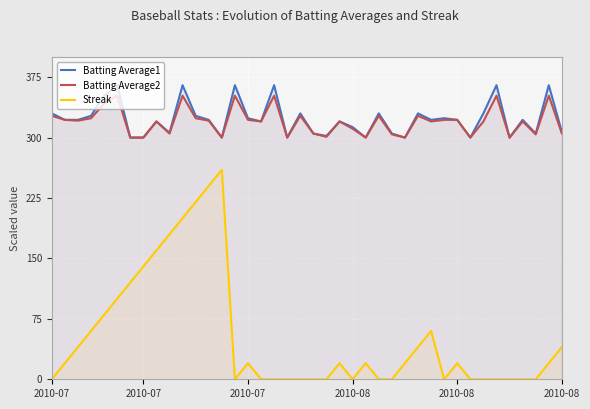

How many values in the Batting Average1 series exceed 322?

16